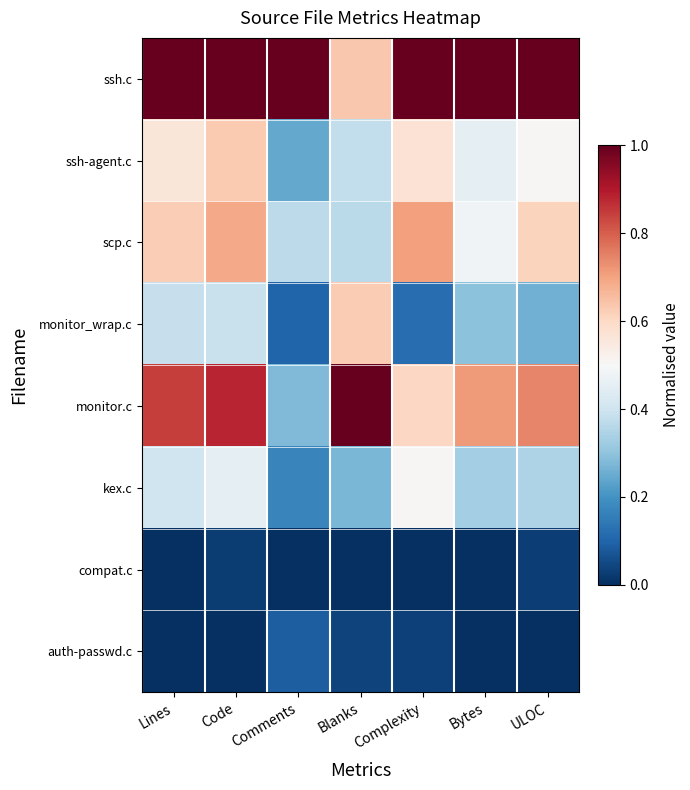

Rank the series at Blanks from lowest to highest value.

compat.c, auth-passwd.c, kex.c, scp.c, ssh-agent.c, monitor_wrap.c, ssh.c, monitor.c